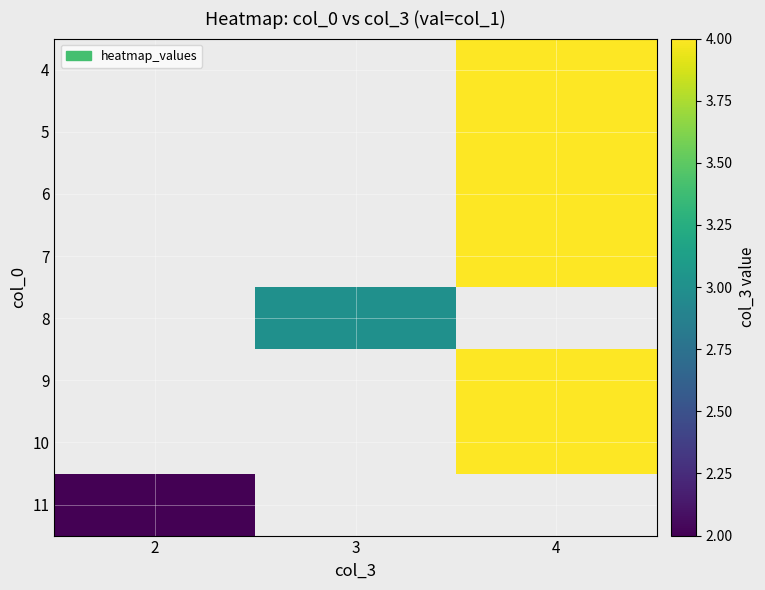

What is the greatest value displayed?

4.0